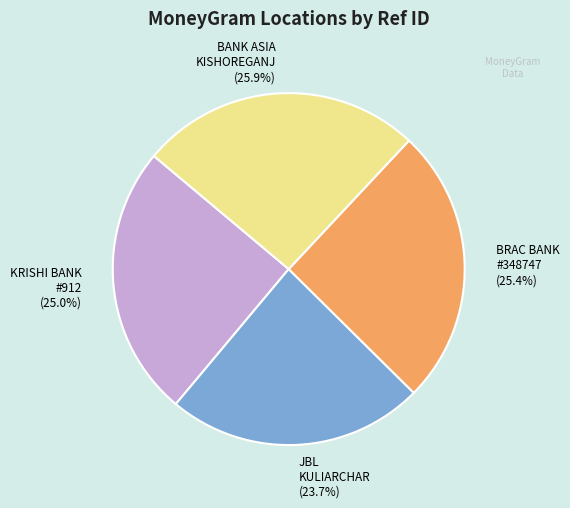

Does KRISHI BANK #912 represent more than half of the total?

No